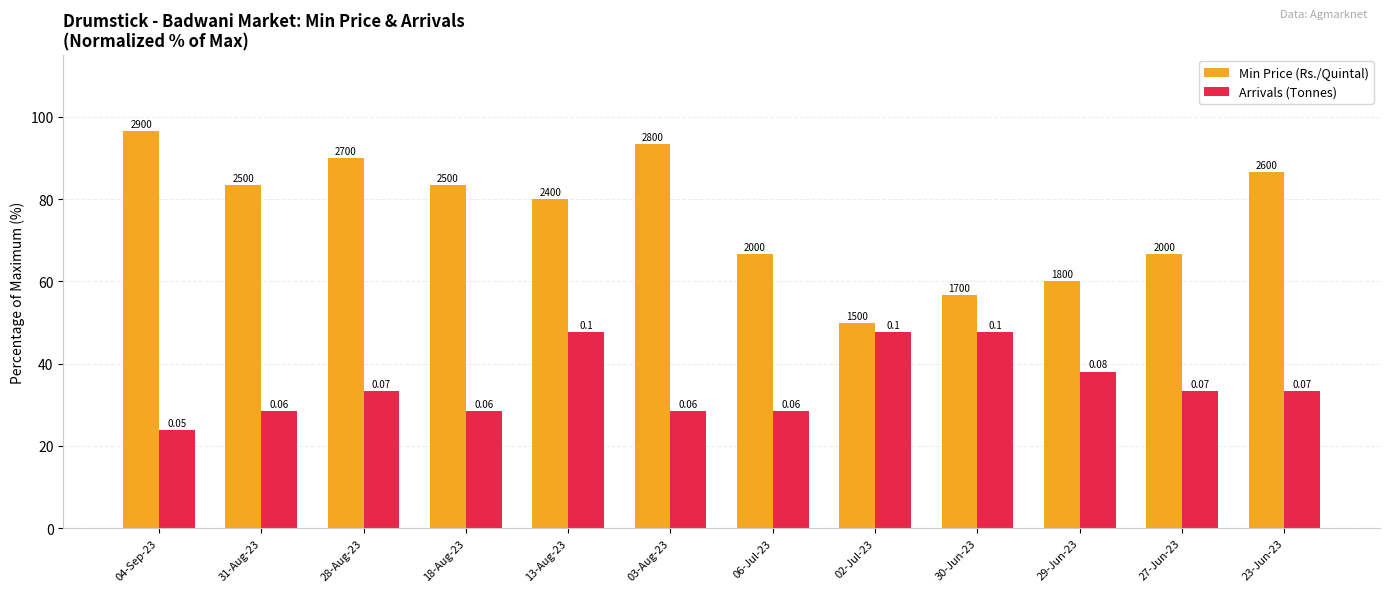

What are all the series names shown in the legend?

Min Price (Rs./Quintal), Arrivals (Tonnes)